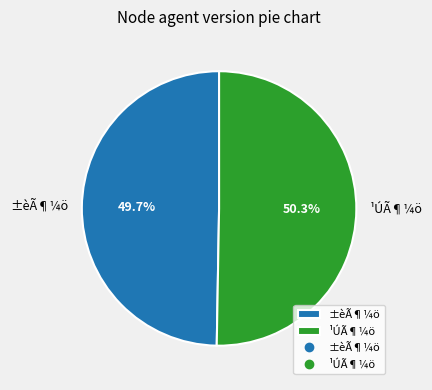

What is the majority slice?

¹ÚÃ¶¼ö